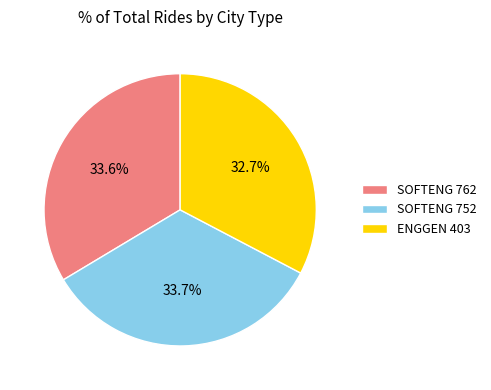

Is SOFTENG 762 the majority of the pie?

No